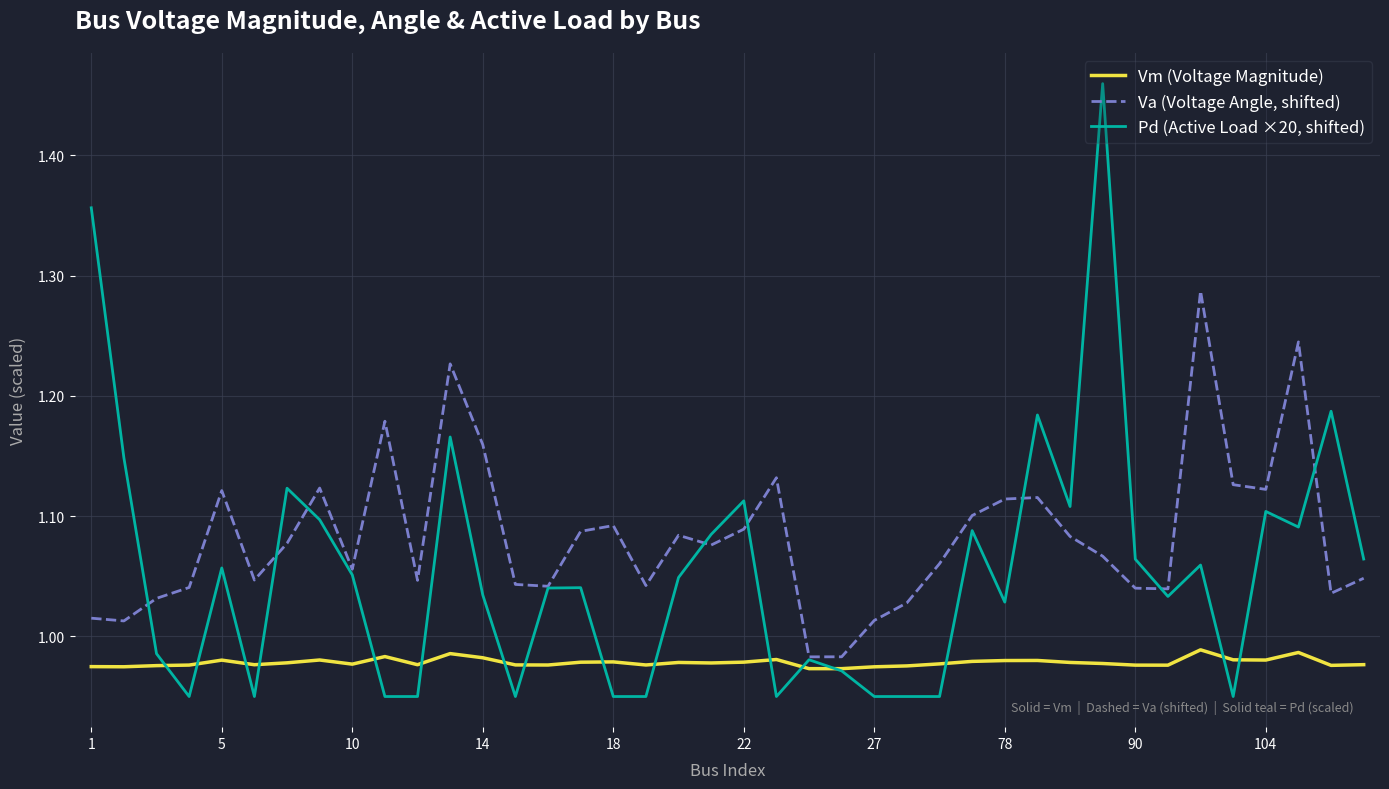

Which series has the largest range (max minus min)?

Pd (Active Load ×20, shifted)